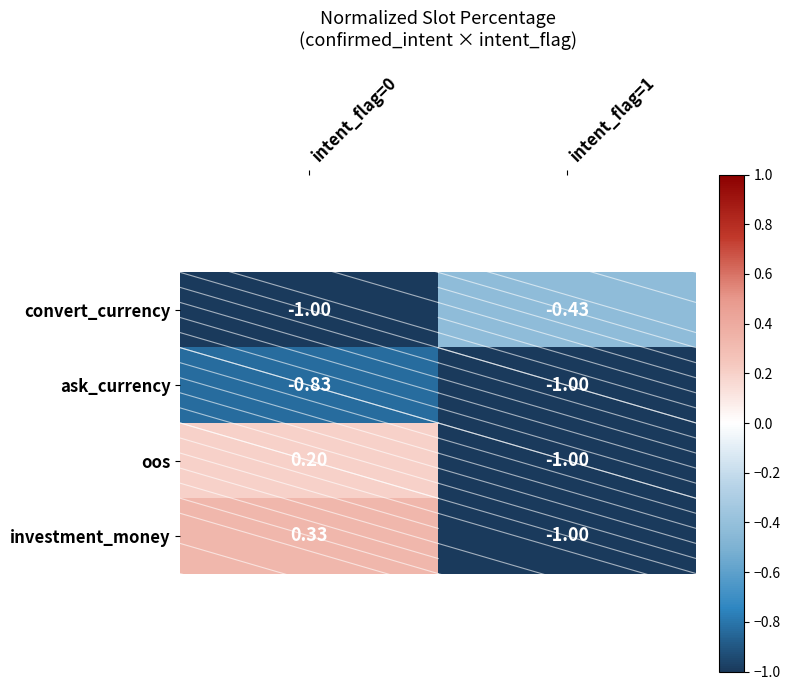

Count the number of data series in this chart.

4